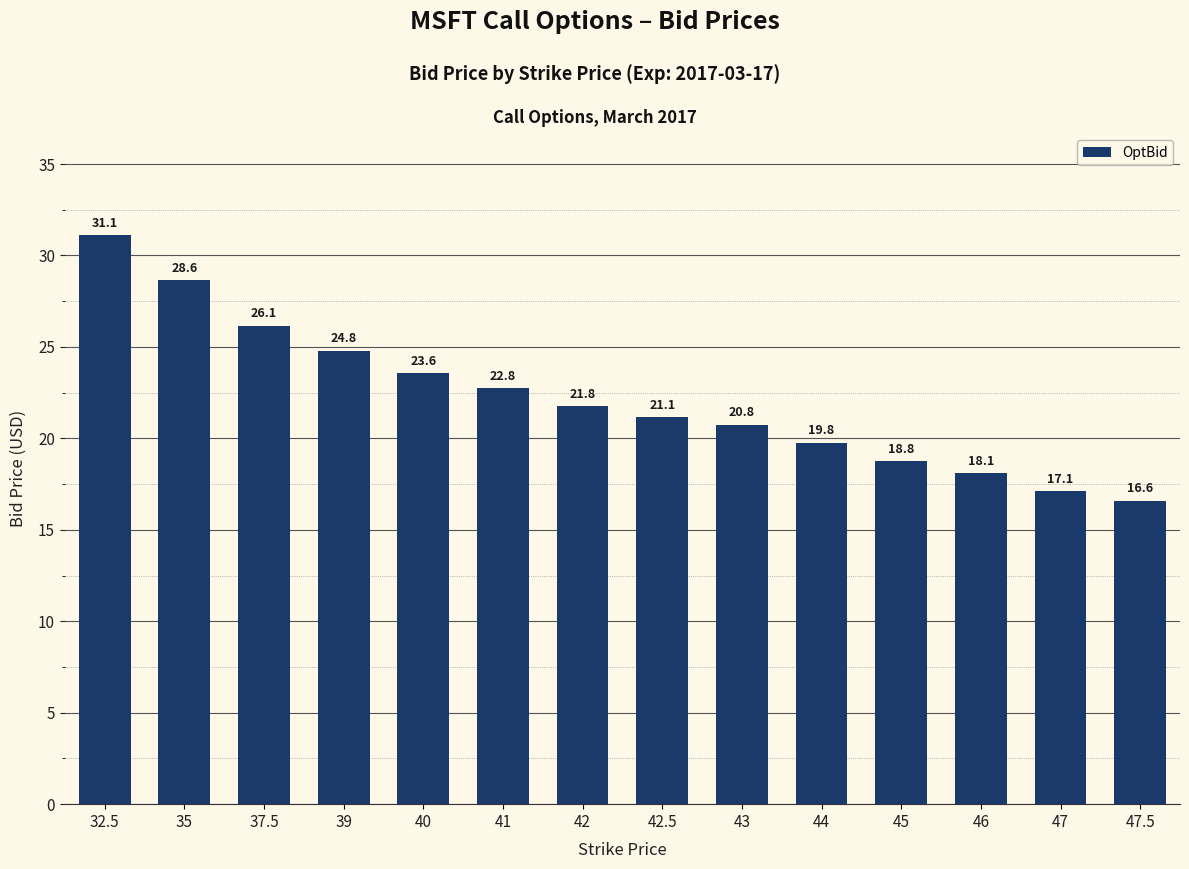

Which label corresponds to the smallest value in the chart?

47.5